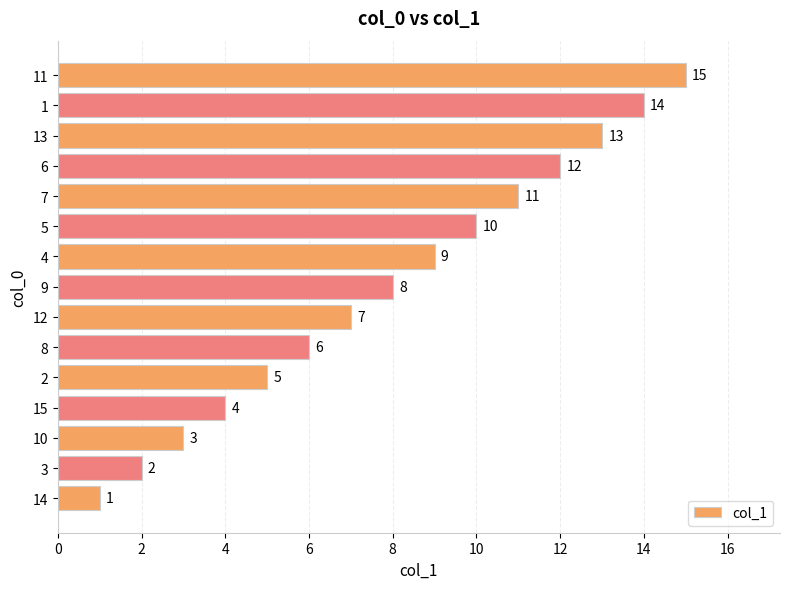

The value at 13 is 13. True or false?

True